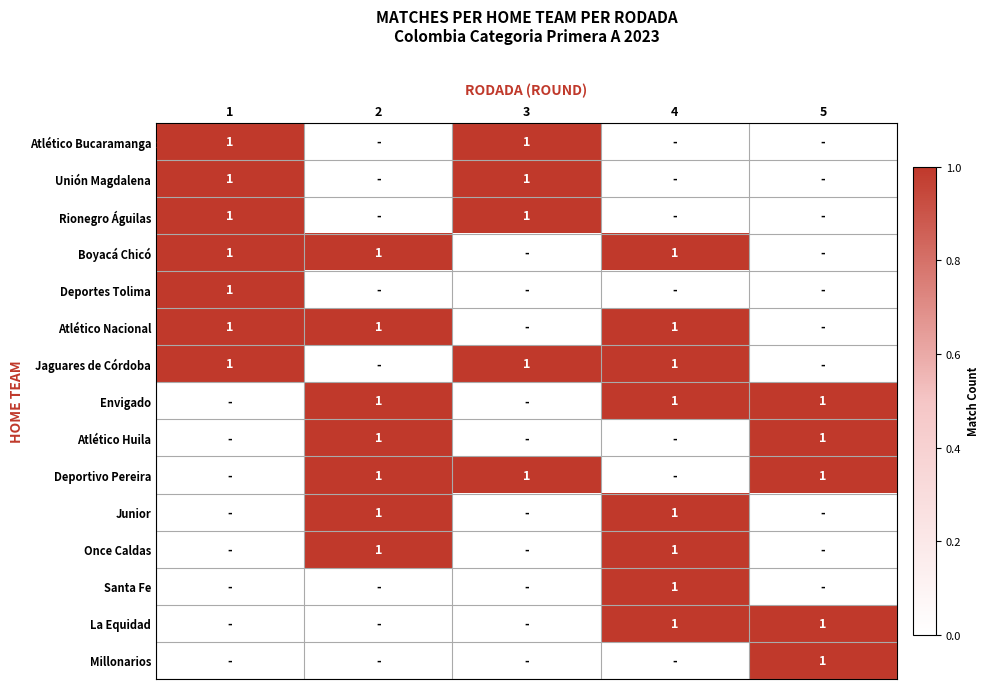

Reading left to right, list all the values displayed in this chart.

row_0: 1=1	2=0	3=1	4=0	5=0
row_1: 1=1	2=0	3=1	4=0	5=0
row_2: 1=1	2=0	3=1	4=0	5=0
row_3: 1=1	2=1	3=0	4=1	5=0
row_4: 1=1	2=0	3=0	4=0	5=0
row_5: 1=1	2=1	3=0	4=1	5=0
row_6: 1=1	2=0	3=1	4=1	5=0
row_7: 1=0	2=1	3=0	4=1	5=1
row_8: 1=0	2=1	3=0	4=0	5=1
row_9: 1=0	2=1	3=1	4=0	5=1
row_10: 1=0	2=1	3=0	4=1	5=0
row_11: 1=0	2=1	3=0	4=1	5=0
row_12: 1=0	2=0	3=0	4=1	5=0
row_13: 1=0	2=0	3=0	4=1	5=1
row_14: 1=0	2=0	3=0	4=0	5=1